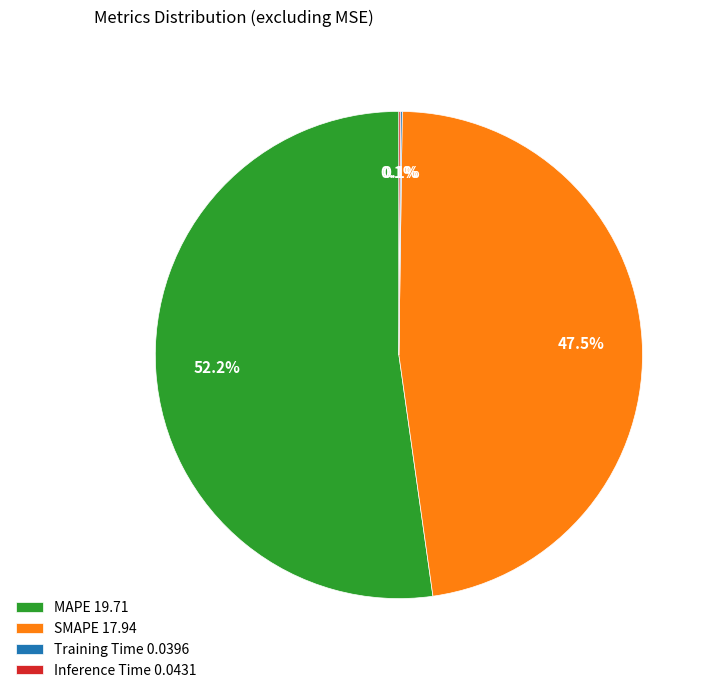

Is there a majority slice in this chart?

Yes